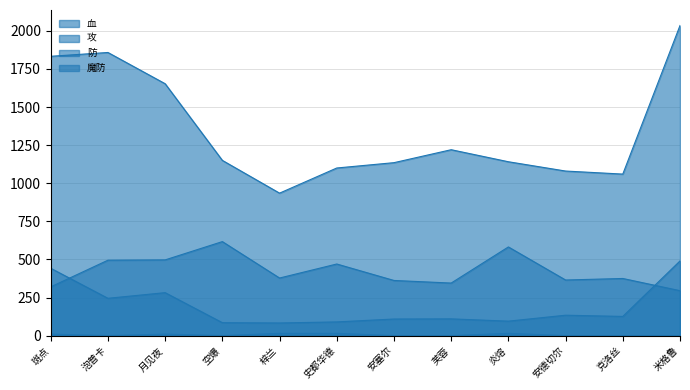

Which series has the largest range (max minus min)?

血